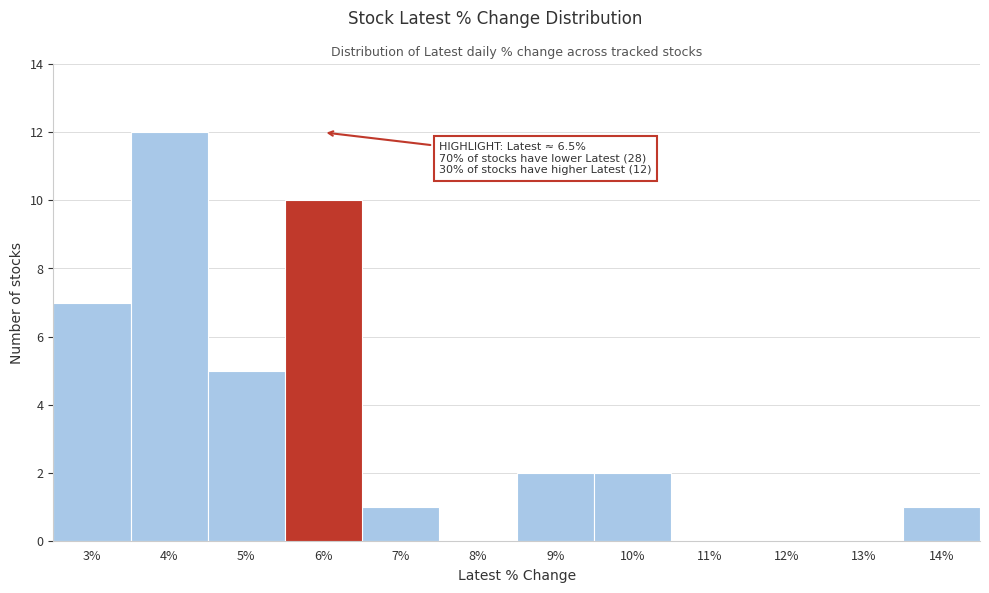

Reading right to left, extract all data points from this chart.

14%=1	13%=0	12%=0	11%=0	10%=2	9%=2	8%=0	7%=1	6%=10	5%=5	4%=12	3%=7